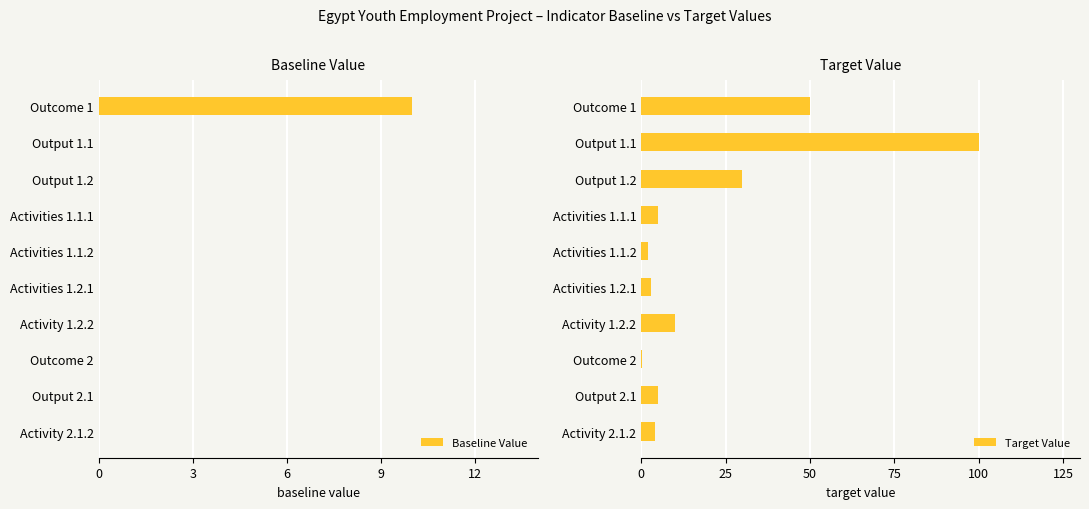

Which category has the highest value in the Target Value series?

Output 1.1